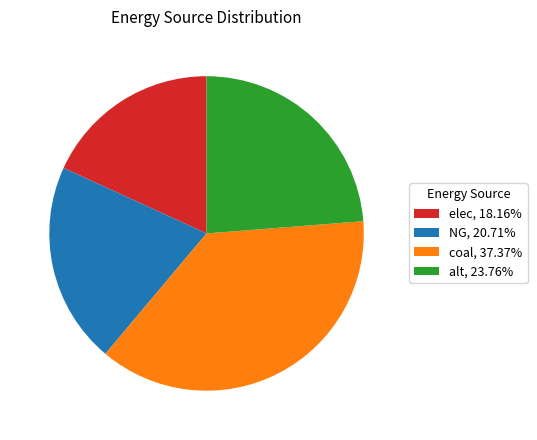

Rank the categories by value from highest to lowest.

coal, alt, NG, elec